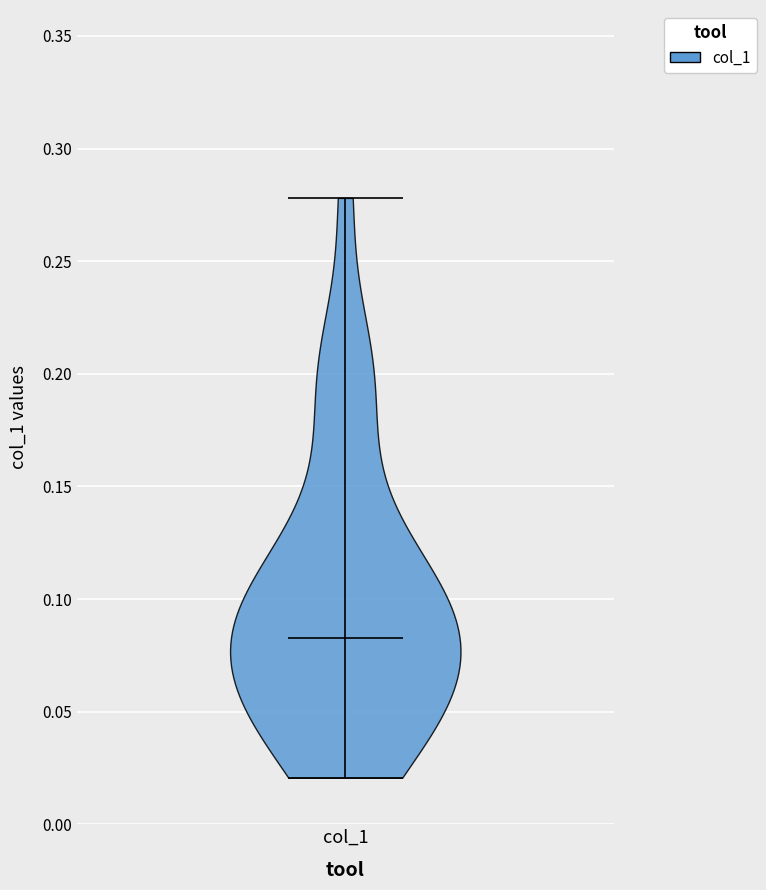

Read this violin plot against the y-axis: where its median line is, and the lowest and highest points the violin reaches. The values are not printed on the chart, so give them approximately, as read against the axis.

median line 0.085, lowest point 0.020, highest point 0.280